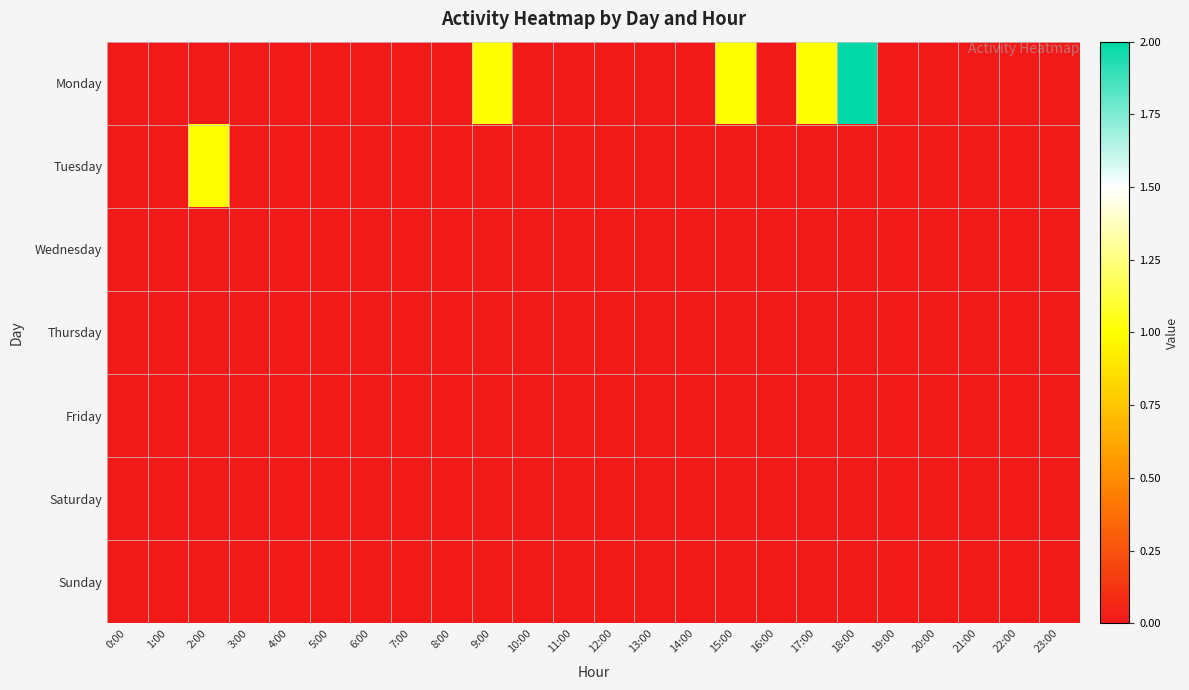

Count the number of categories in the chart.

24